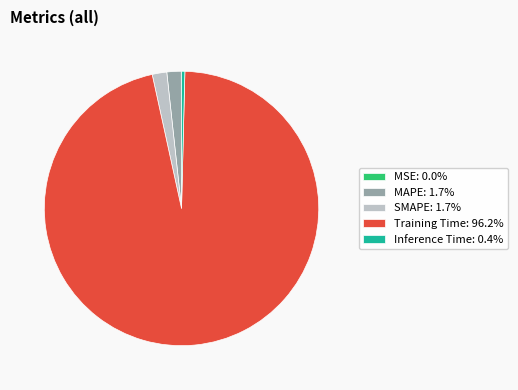

Does SMAPE: 1.7% represent more than half of the total?

No